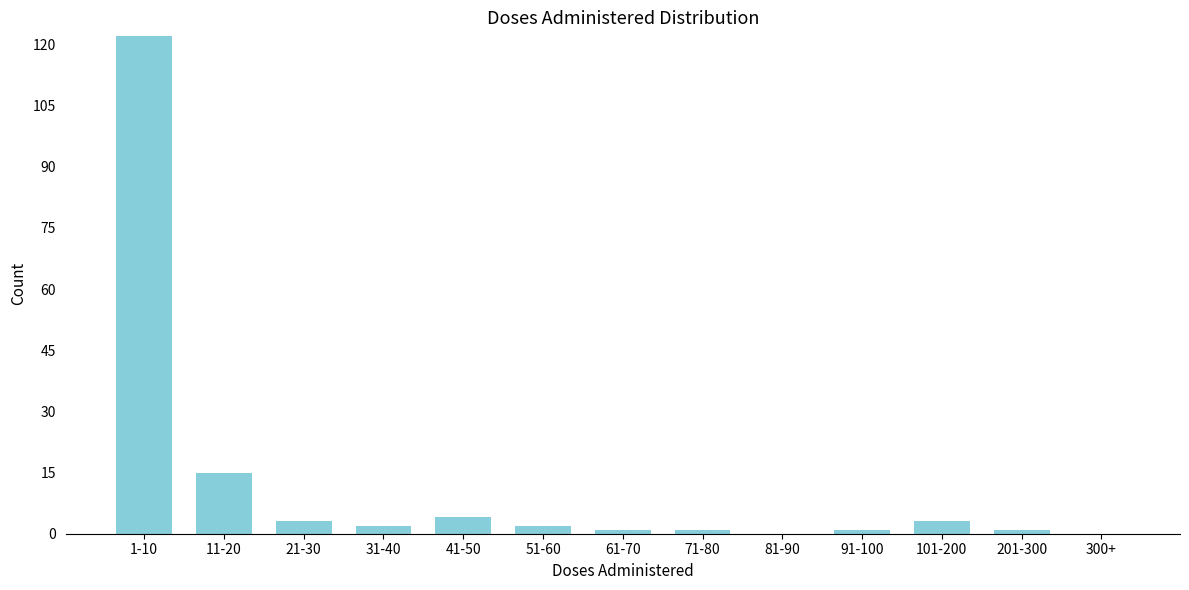

Reading left to right, what are all the values shown in this chart?

1-10=122	11-20=15	21-30=3	31-40=2	41-50=4	51-60=2	61-70=1	71-80=1	81-90=0	91-100=1	101-200=3	201-300=1	300+=0